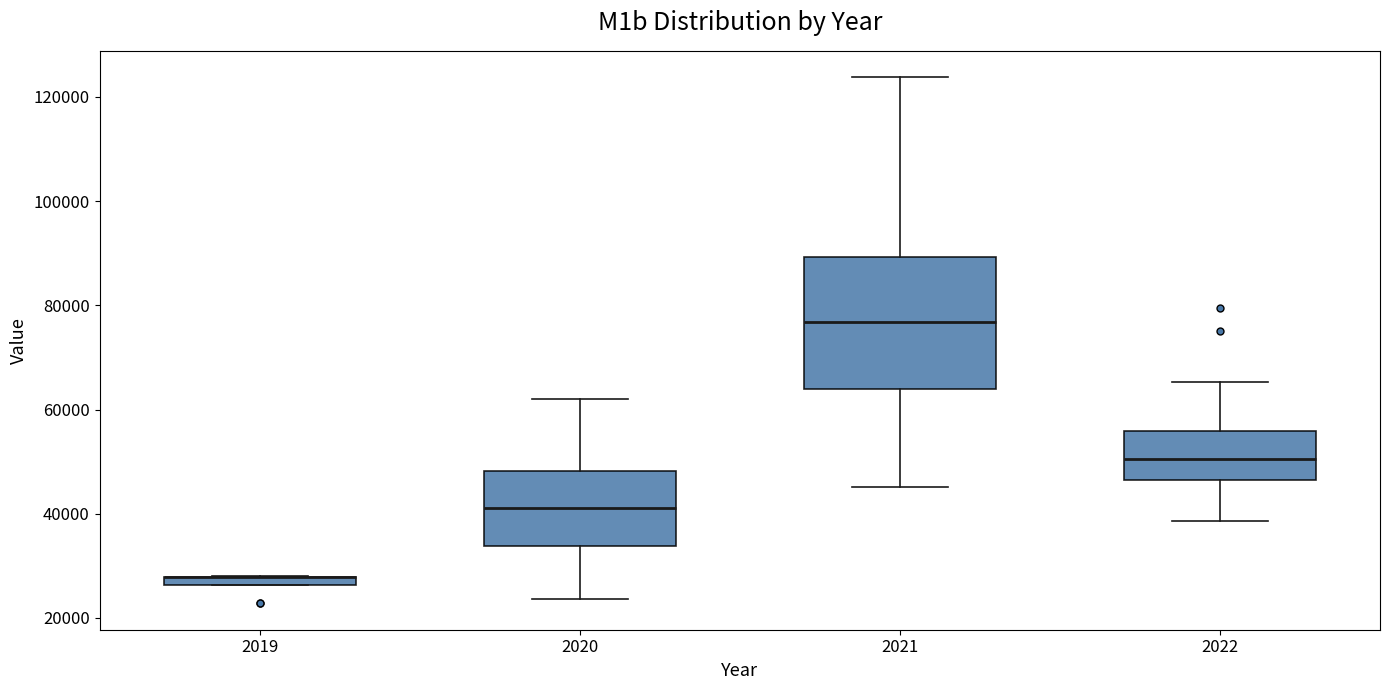

Comparing the boxes themselves (not the whiskers), which one is the tallest?

2021